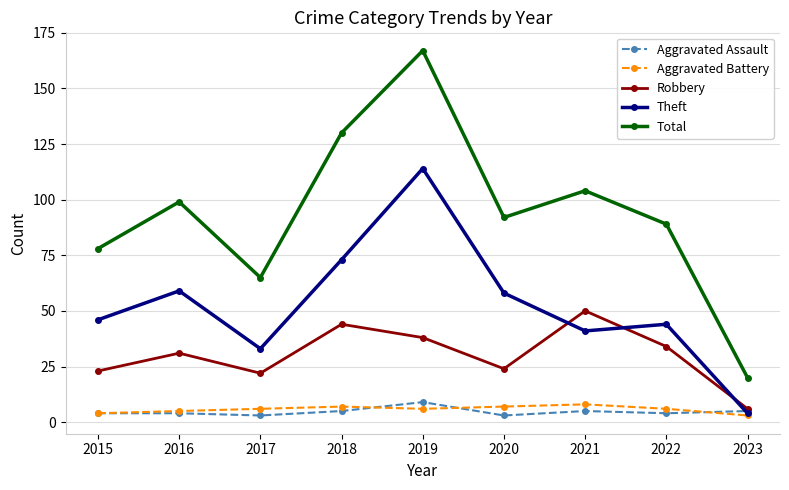

How many data points in Total are less than 92?

4